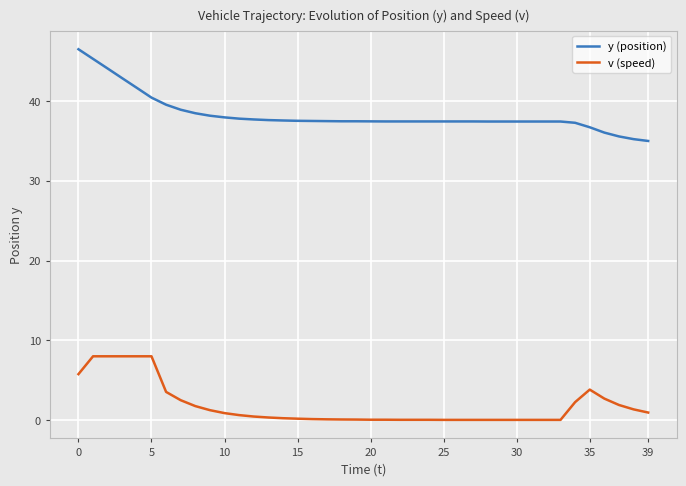

Which series has the largest total across all categories?

y (position)